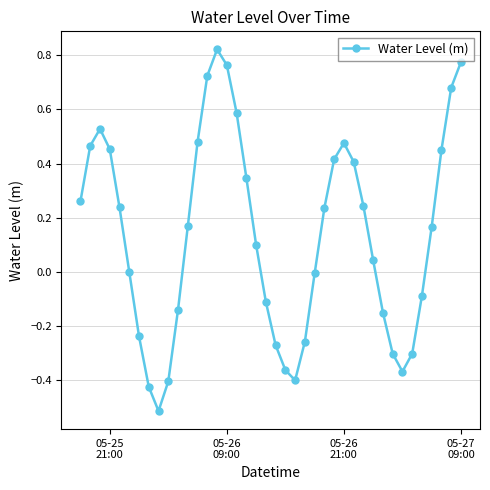

What is the sum of all values?

5.5